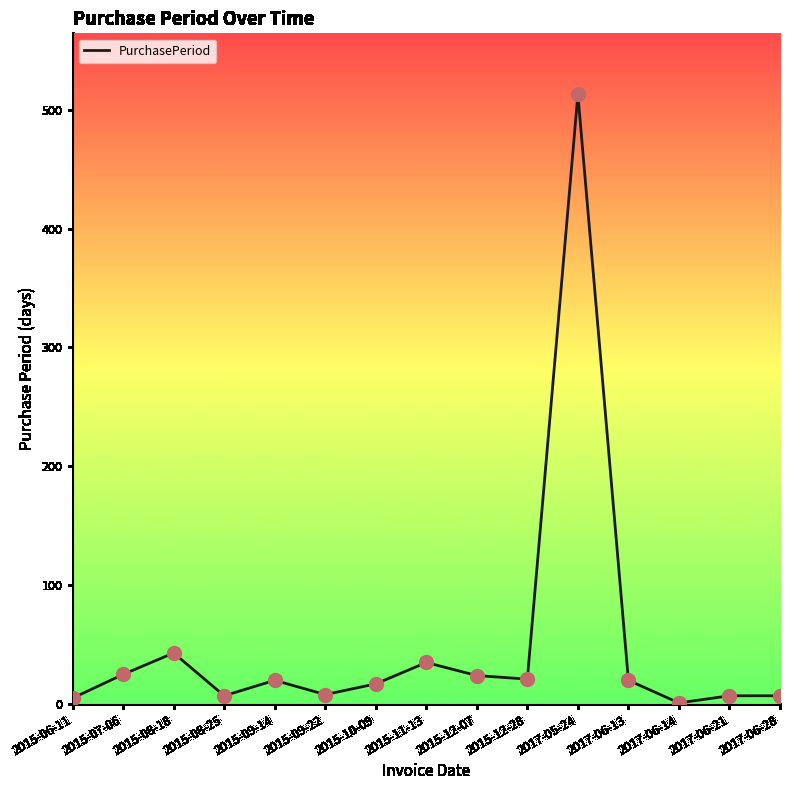

What is the ratio of the value at 2015-06-11 to the value at 2015-07-06?

0.2